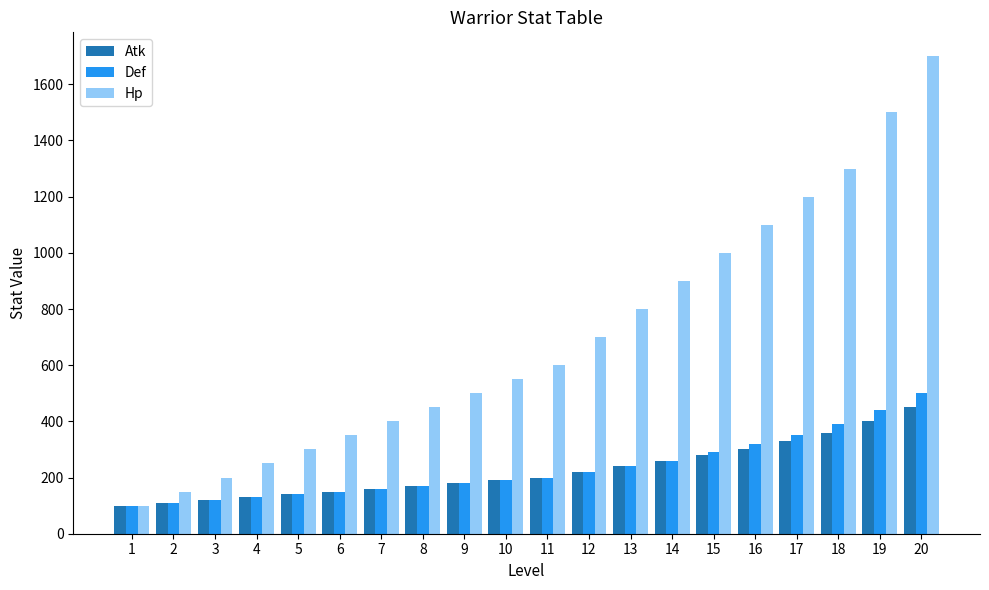

Which series has the largest range (max minus min)?

Hp